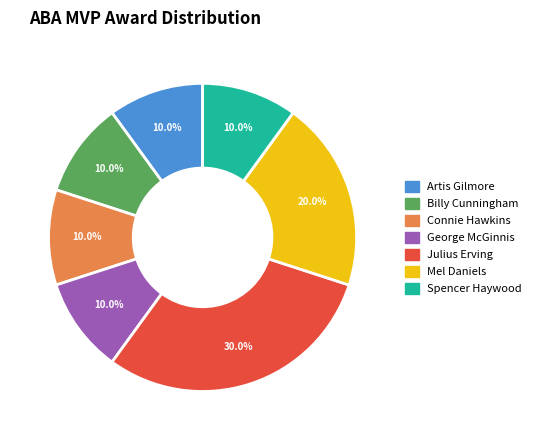

What percentage is NOT represented by Spencer Haywood?

90.0%